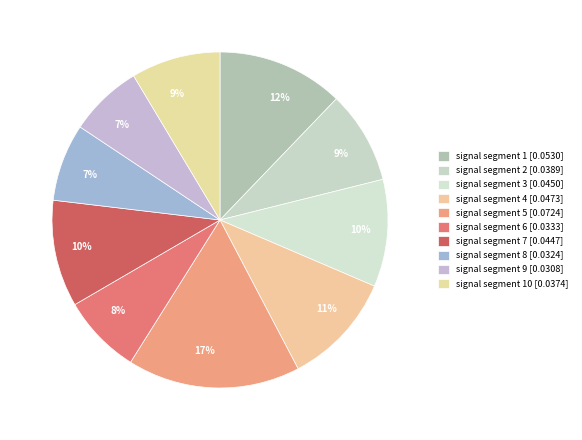

Rank the categories by value from highest to lowest.

signal segment 5, signal segment 1, signal segment 4, signal segment 3, signal segment 7, signal segment 2, signal segment 10, signal segment 6, signal segment 8, signal segment 9